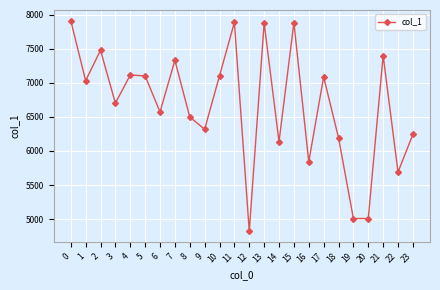

What is the value of the 7th point from the left?

6573